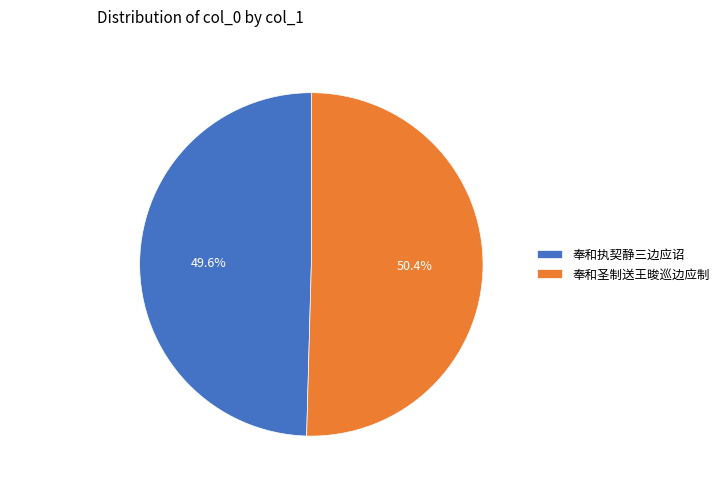

To the nearest percent, what is the difference between the largest and smallest slice percentages?

1%